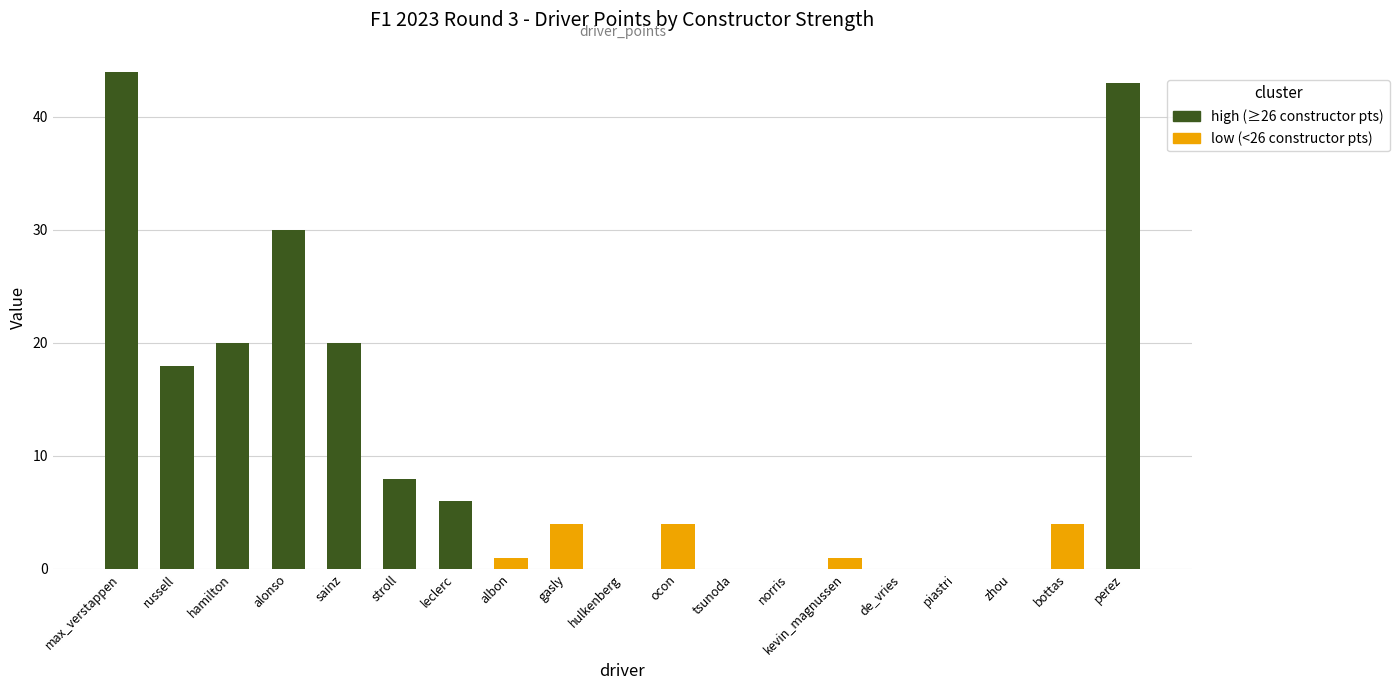

What is the ratio of the value at hamilton to the value at bottas?

5.0